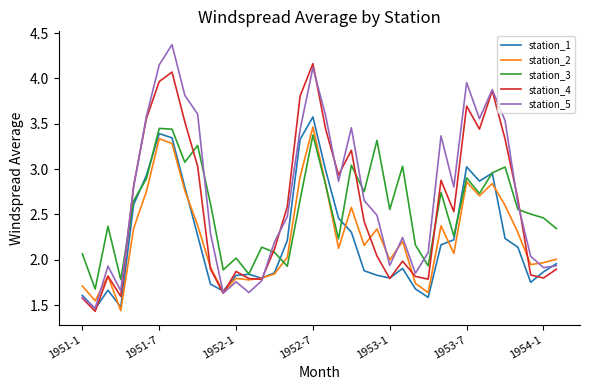

Which series has the largest total across all categories?

station_5